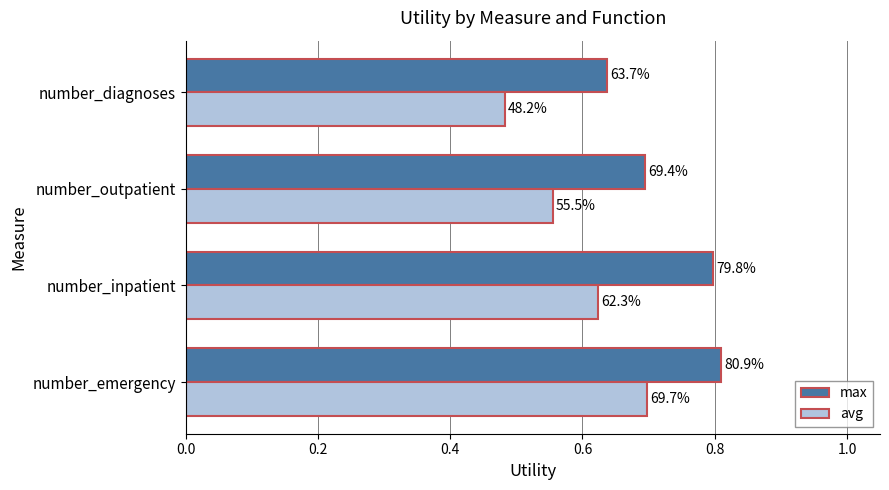

Which series has the largest range (max minus min)?

avg